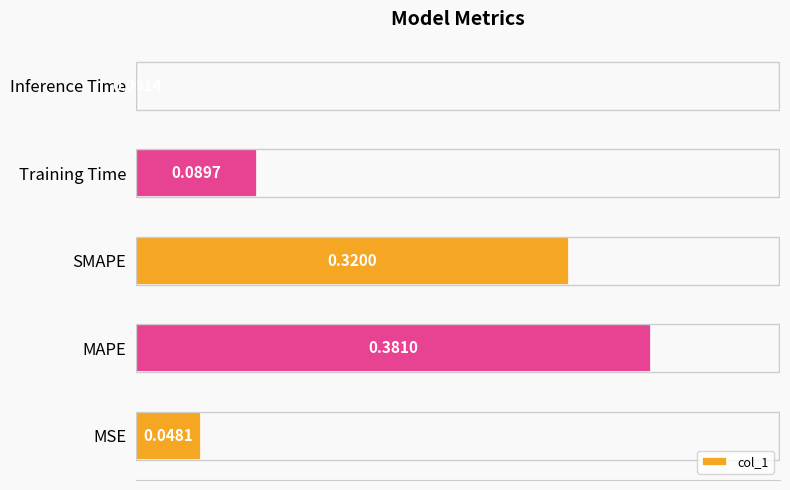

At which label is the value closest to 0?

Inference Time